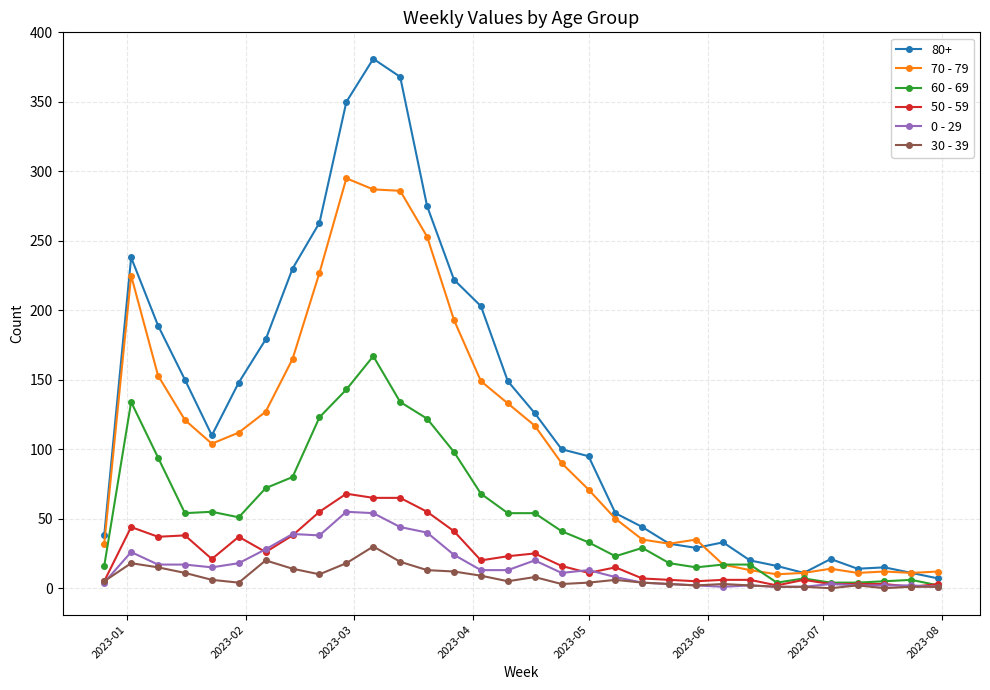

Which series has the largest total across all categories?

80+